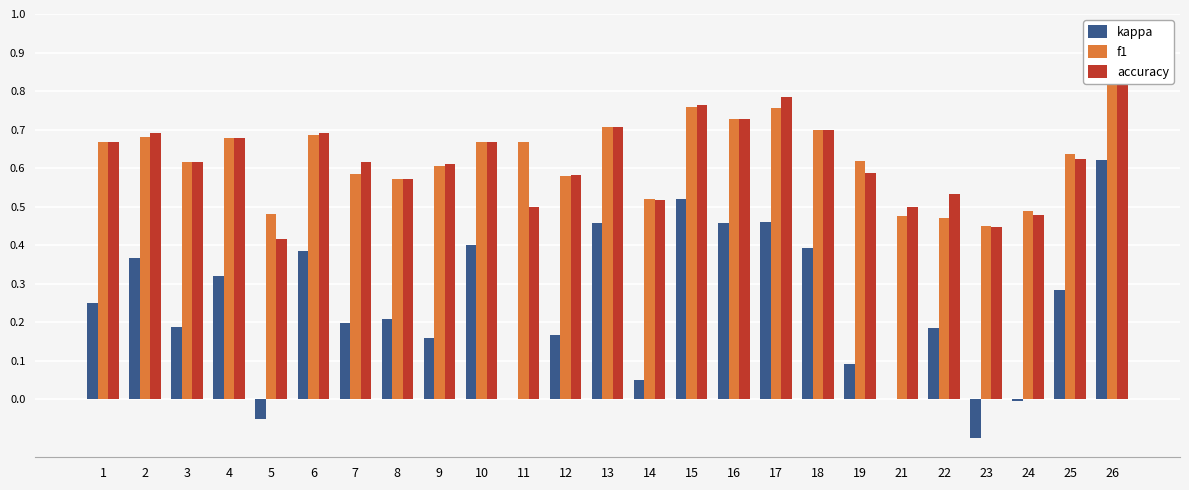

What is the smallest value displayed?

-0.1